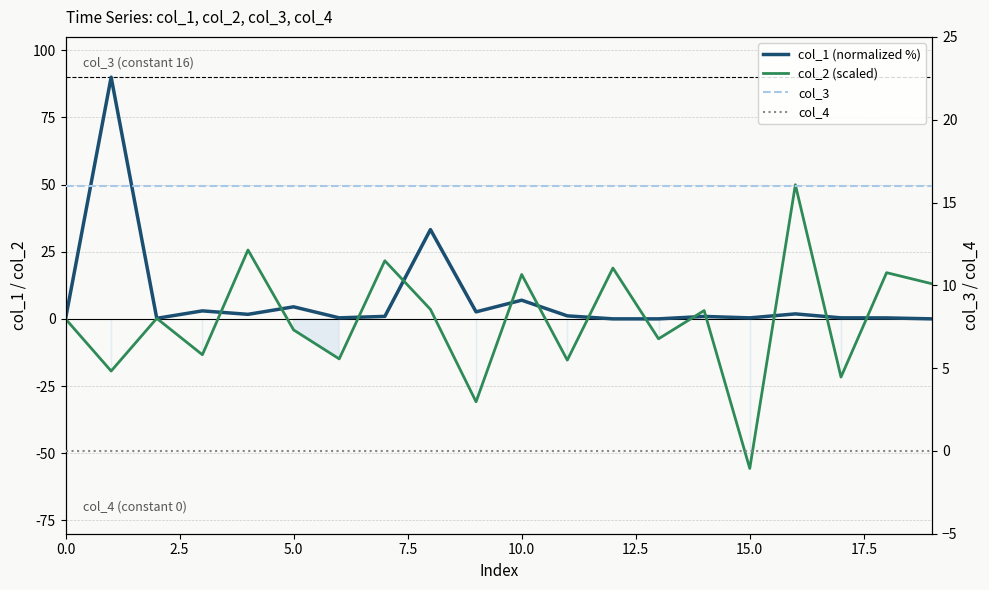

The col_1 (normalized %) series shows 0.2 at 17. True or false?

False